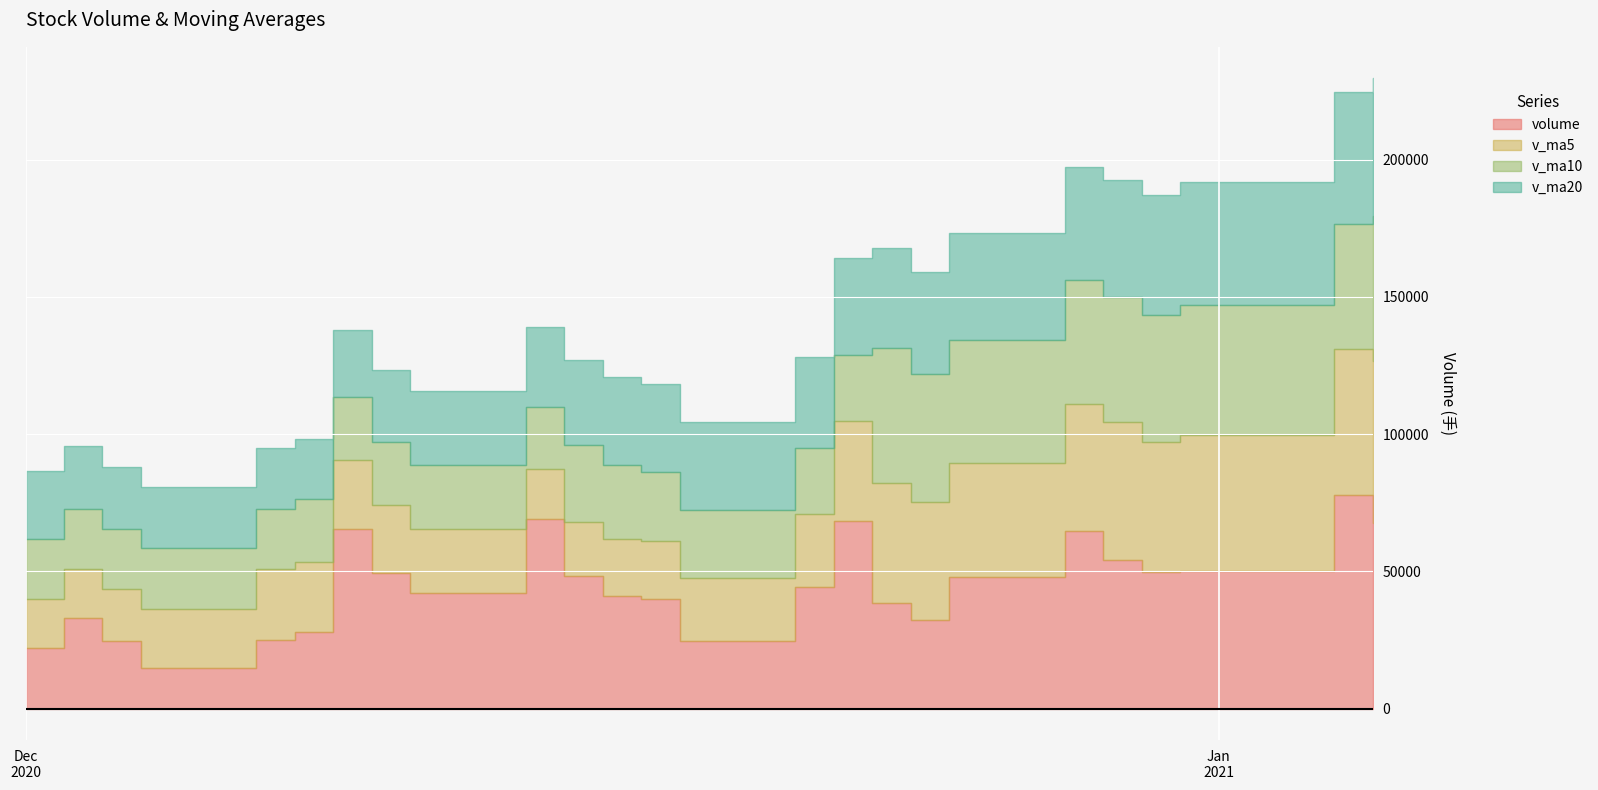

How many series are shown in this chart?

4